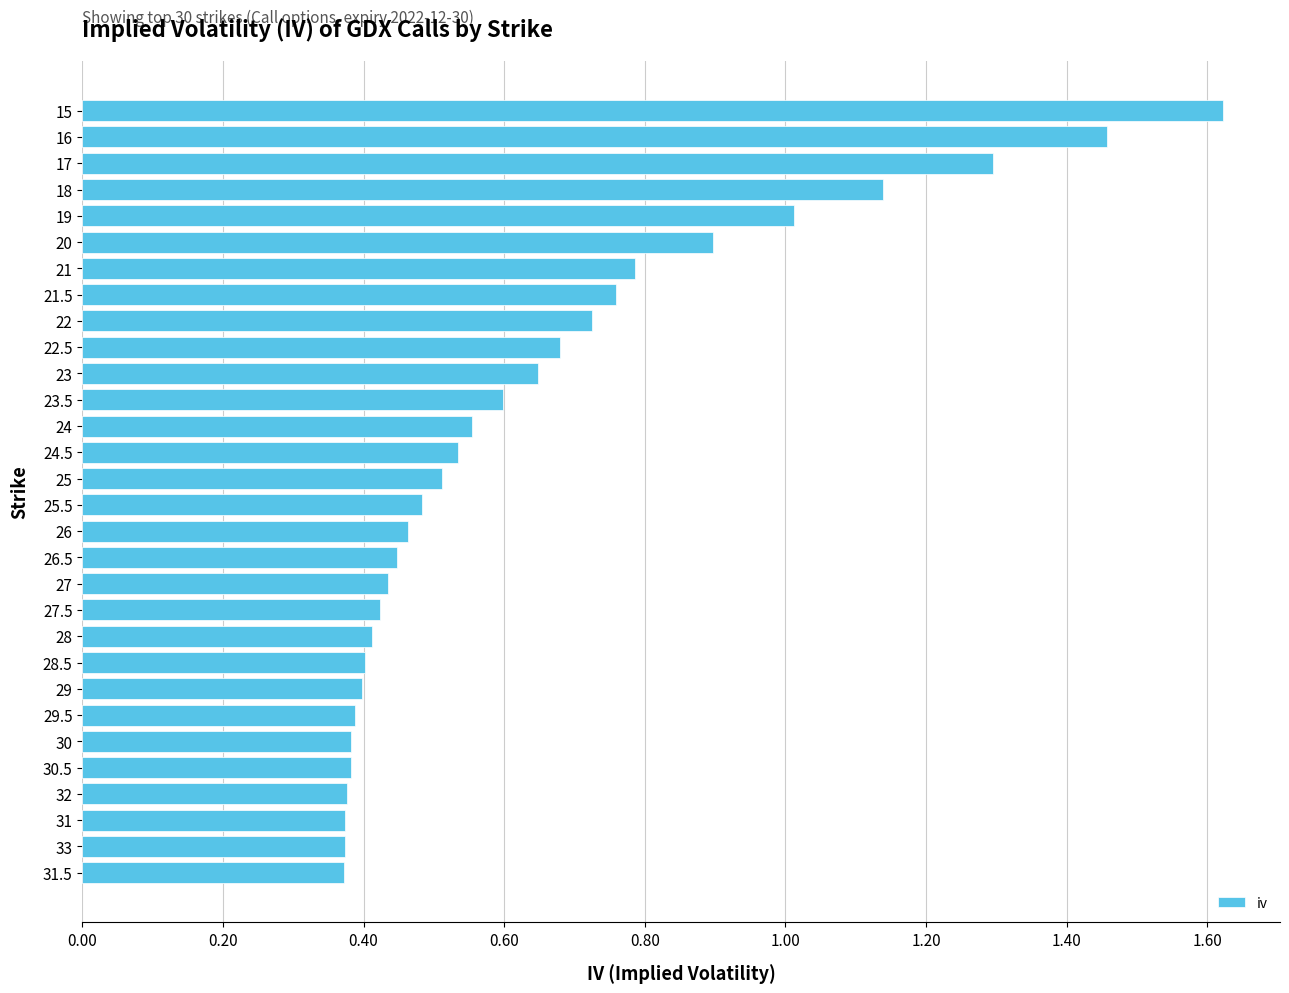

True or false: the data shows 0.6 at 24.

True